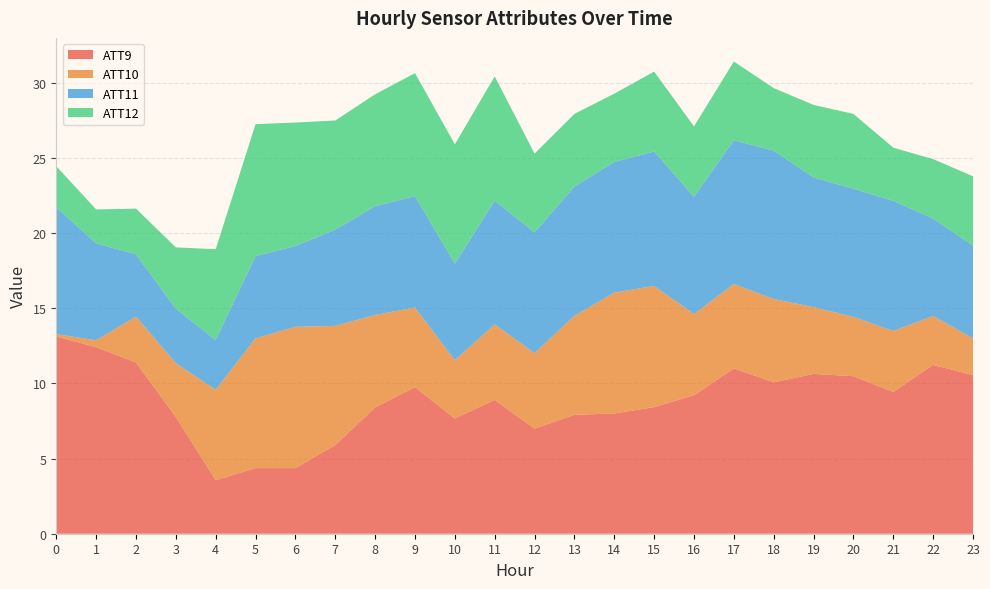

The ATT9 series shows 13.7 at 3. True or false?

False